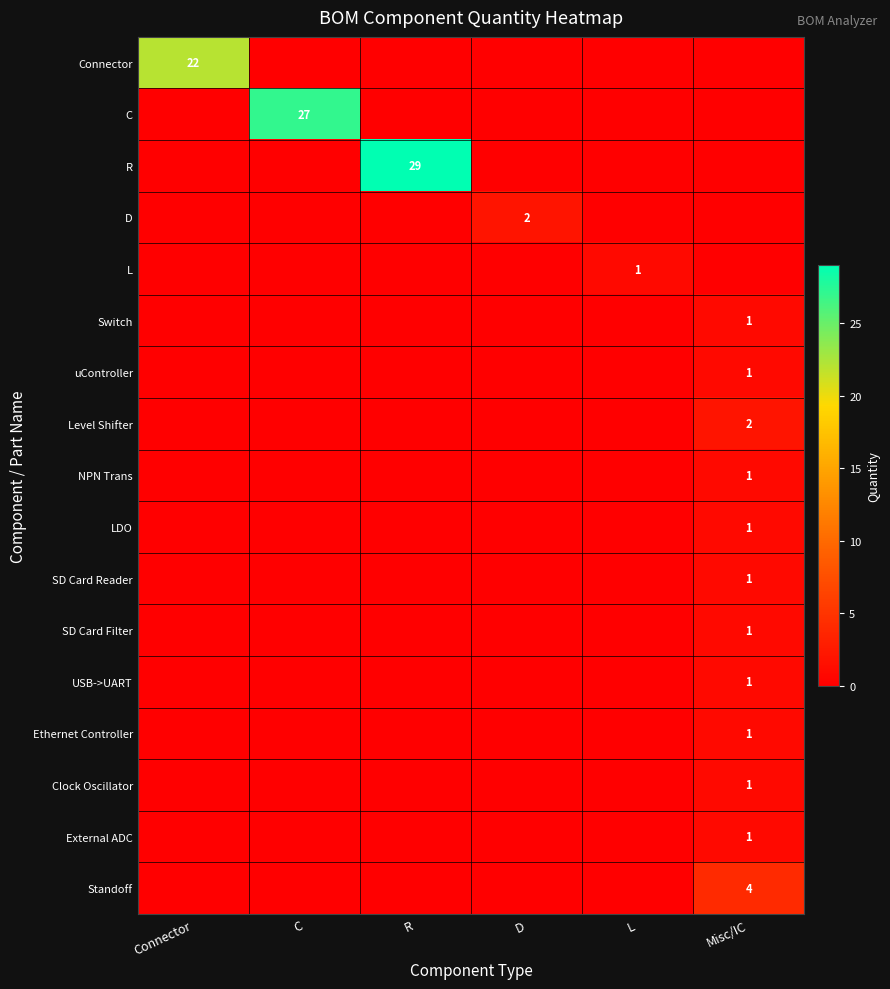

What is the difference between the highest and lowest values at C?

27